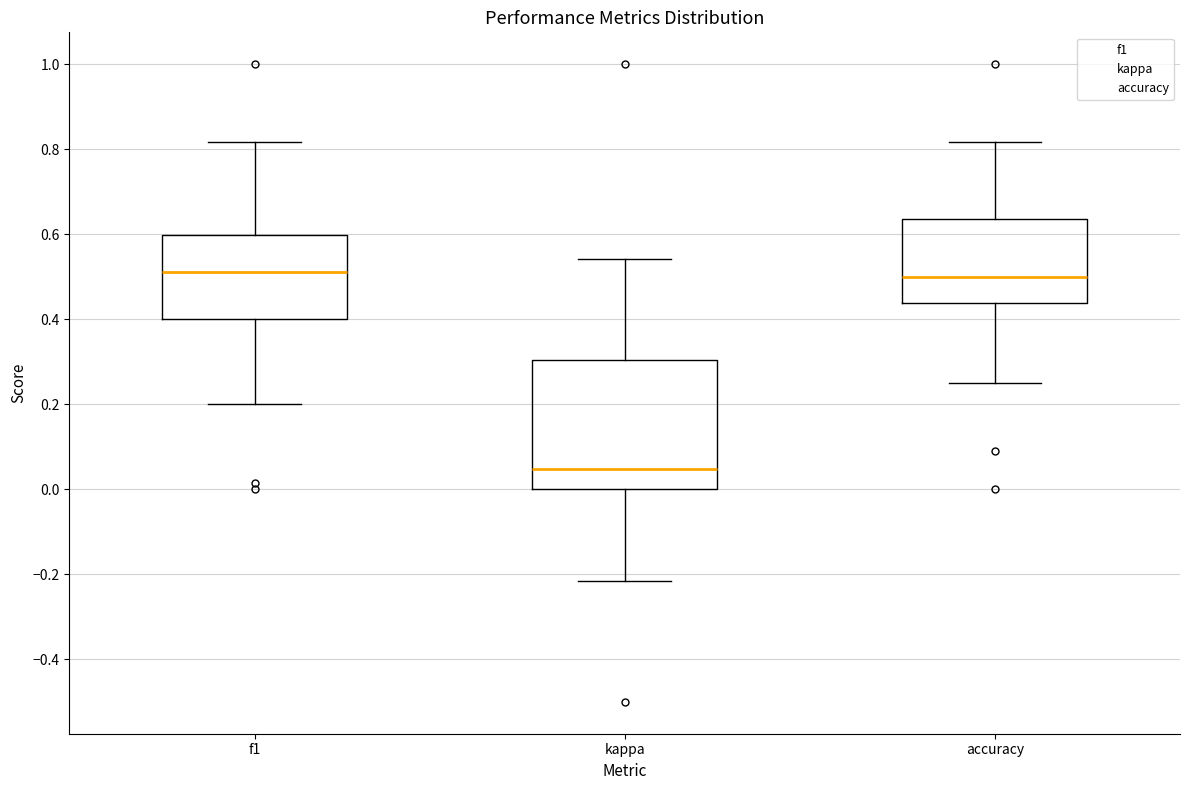

Reading left to right, transcribe this box plot: for each box, give where its median line is, the range the box spans, and where its two whiskers end, as read against the y-axis. The values are not printed on the chart, so give them approximately, as read against the axis.

f1: median 0.52, box 0.40 to 0.60, whiskers 0.20 to 0.82
kappa: median 0.04, box 0.00 to 0.30, whiskers -0.22 to 0.54
accuracy: median 0.50, box 0.44 to 0.64, whiskers 0.26 to 0.82